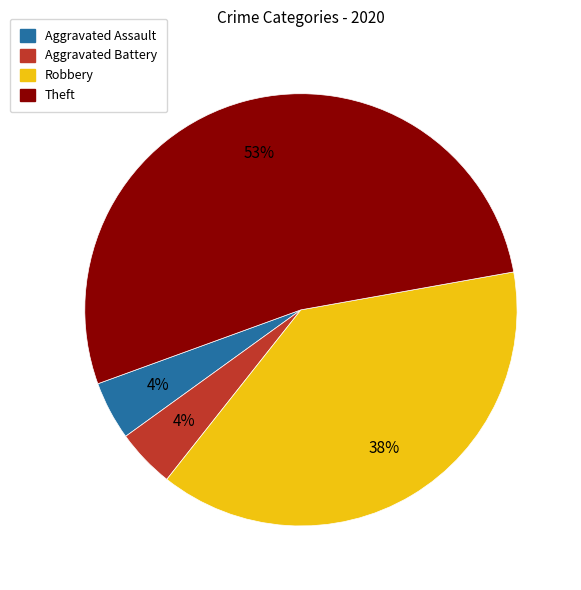

Does Aggravated Assault account for over 50% of the chart?

No